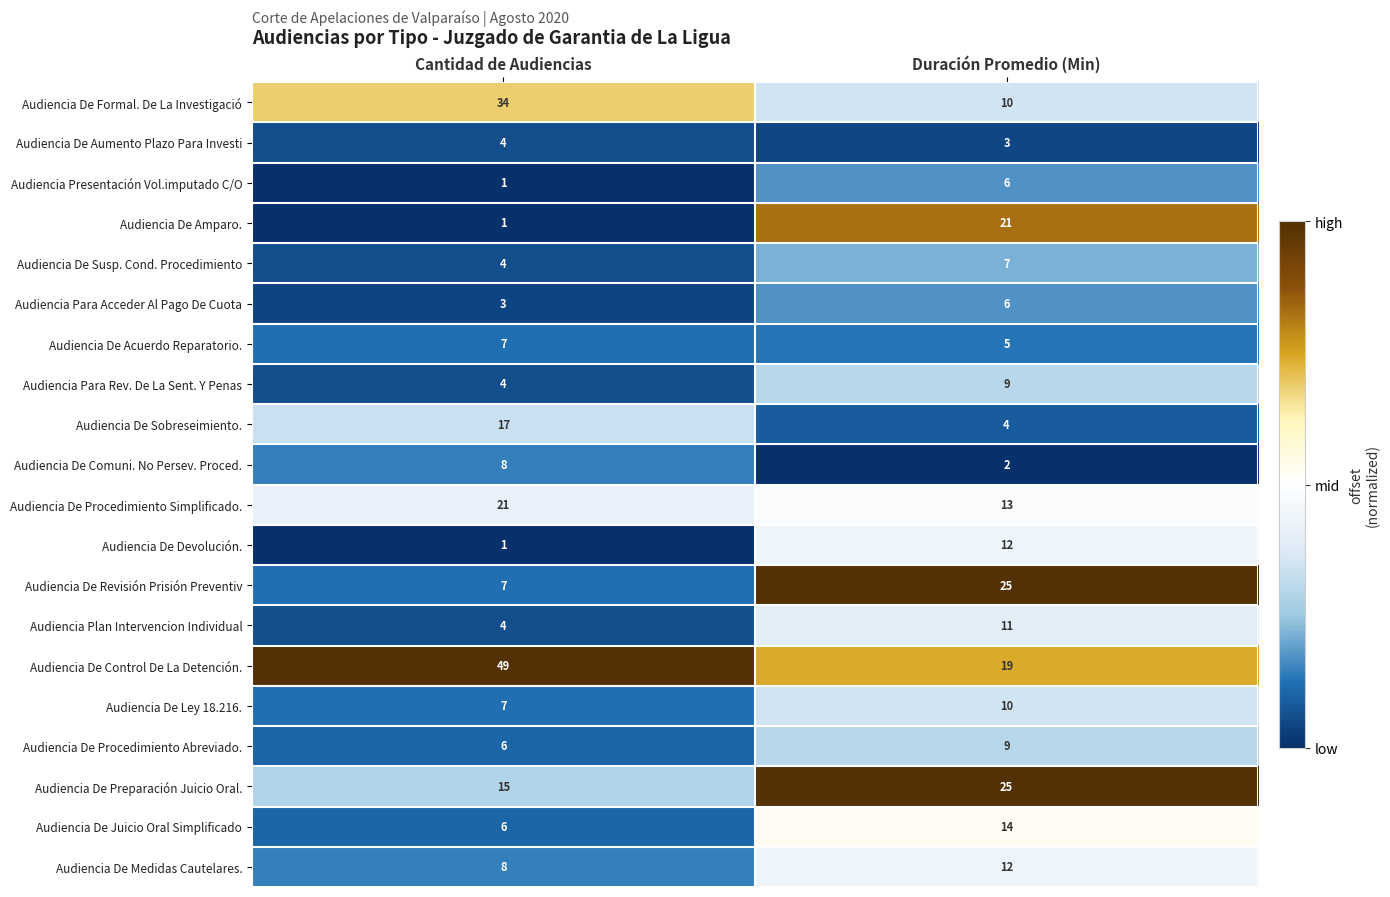

What is the difference between the Audiencia De Amparo. values at Cantidad de Audiencias and Duración Promedio (Min)?

20